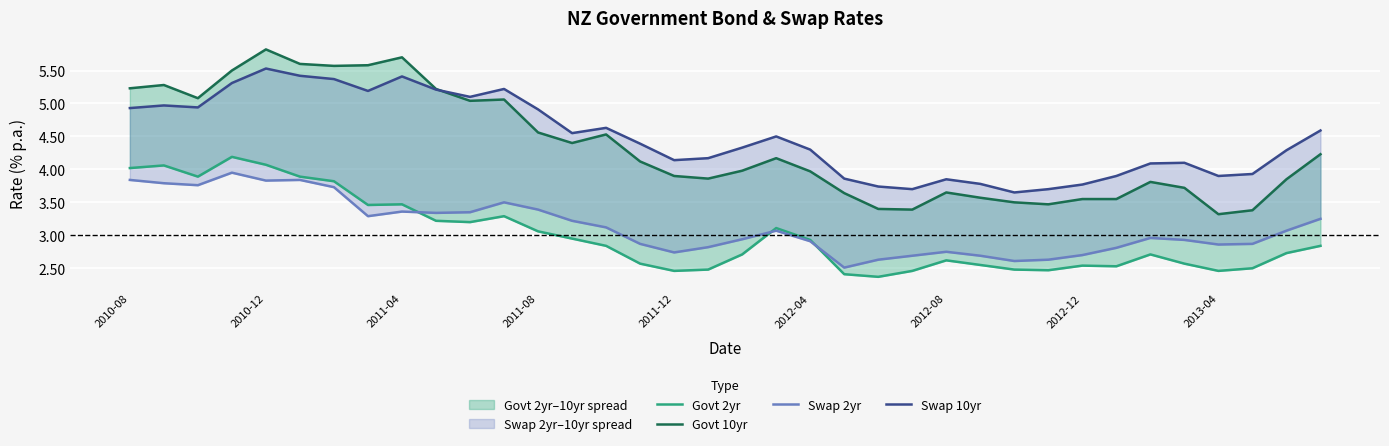

Where is Govt 10yr nearest to the value 4?

18